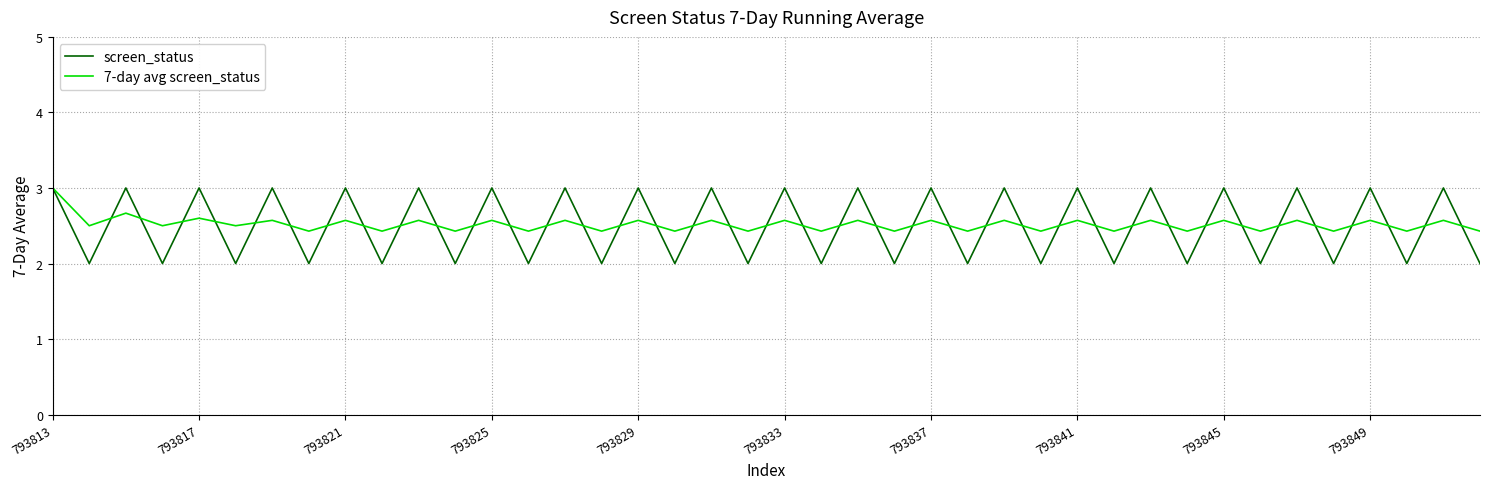

What is the smallest value displayed?

2.0